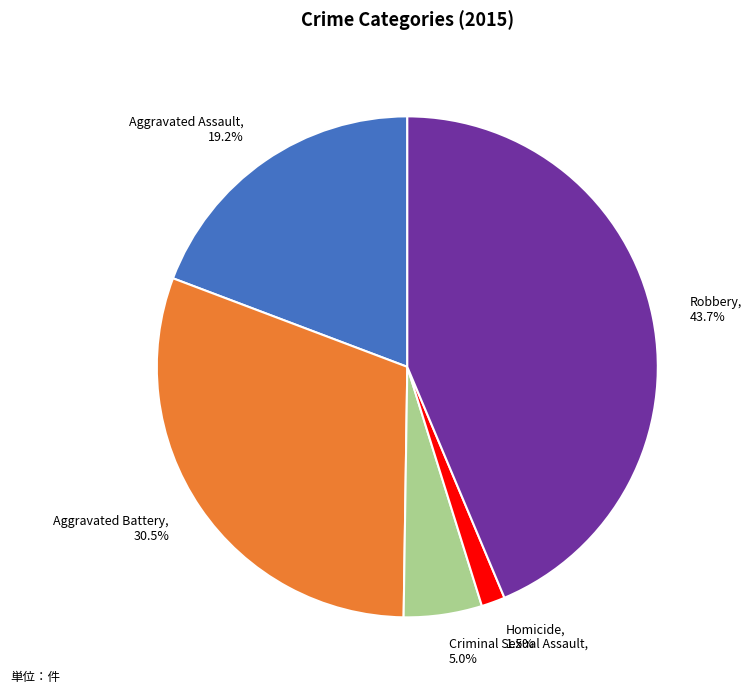

What percentage is NOT represented by Aggravated Assault?

80.8%